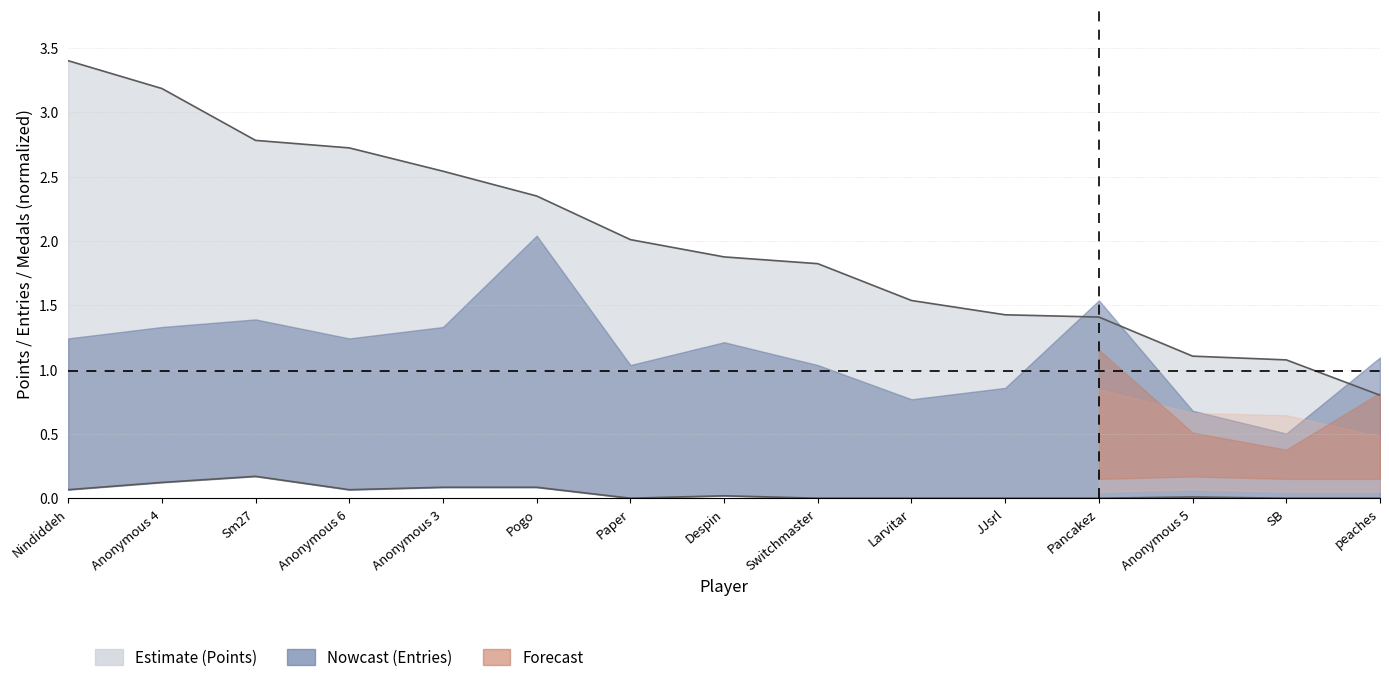

True or false: Points has a value of 1.4 at Pancakez.

True